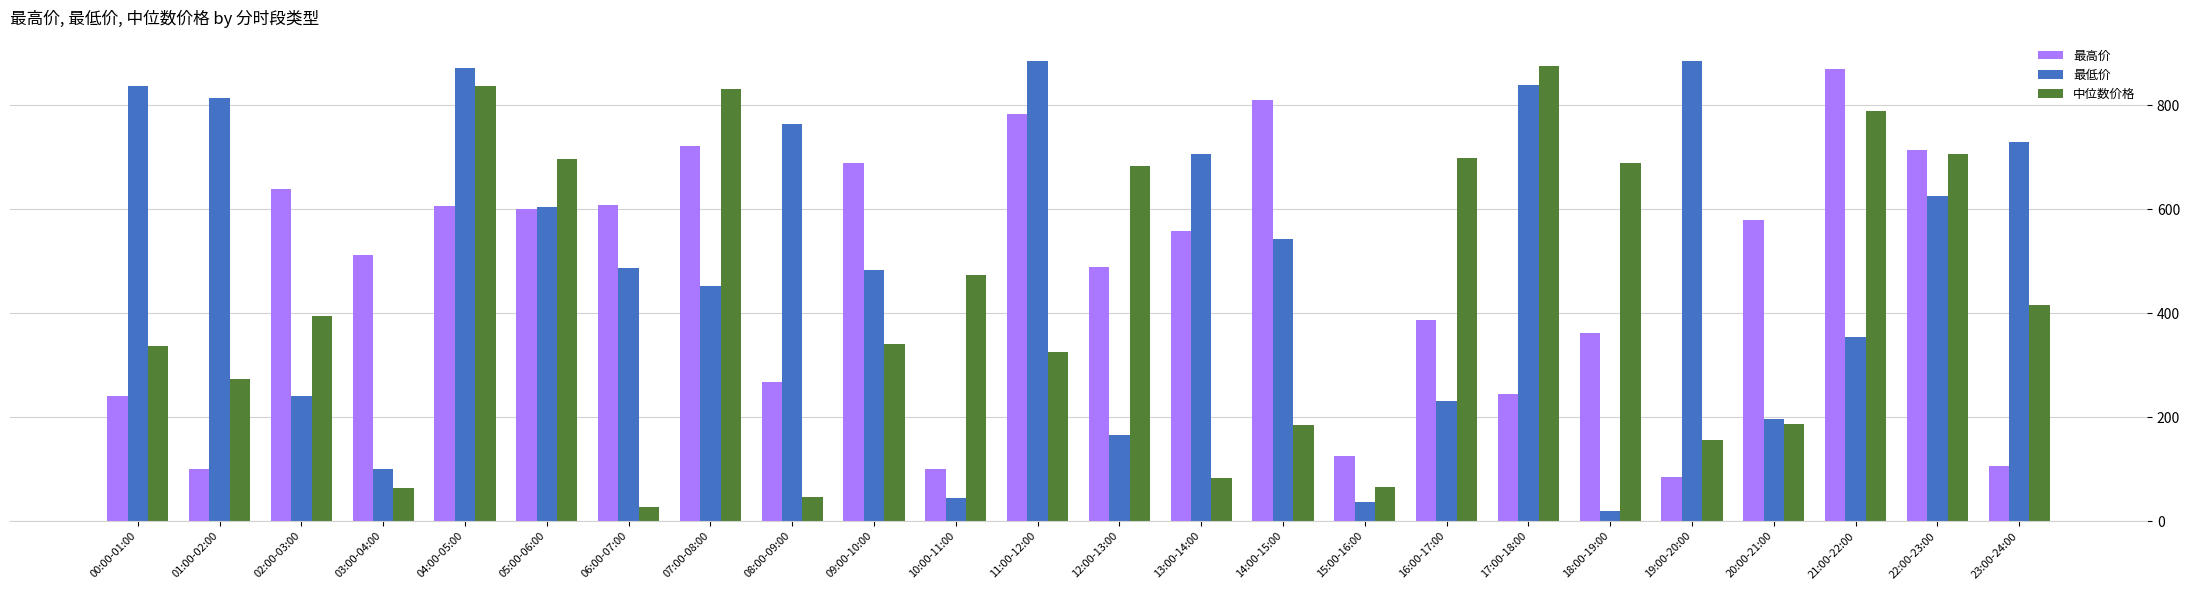

What is the difference between the 最低价 values at 17:00-18:00 and 05:00-06:00?

234.2